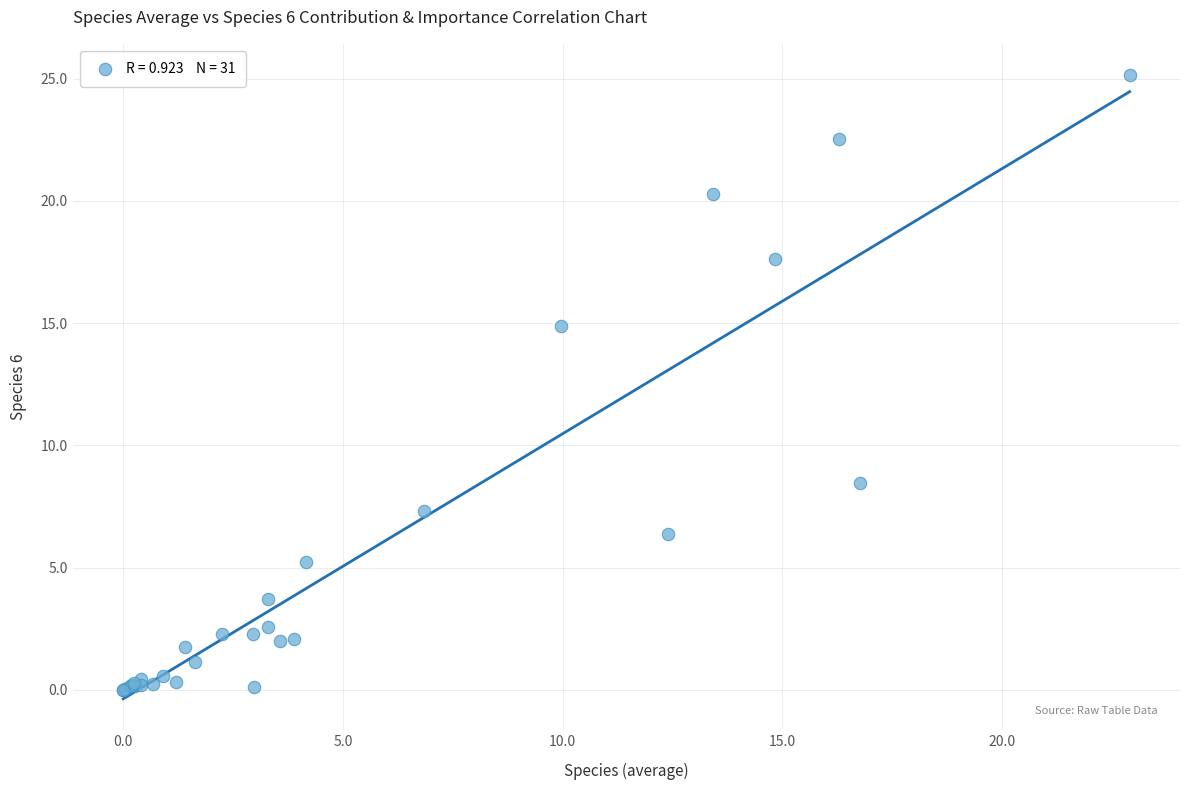

What Y value in the scatter plot is closest to 12?

14.9